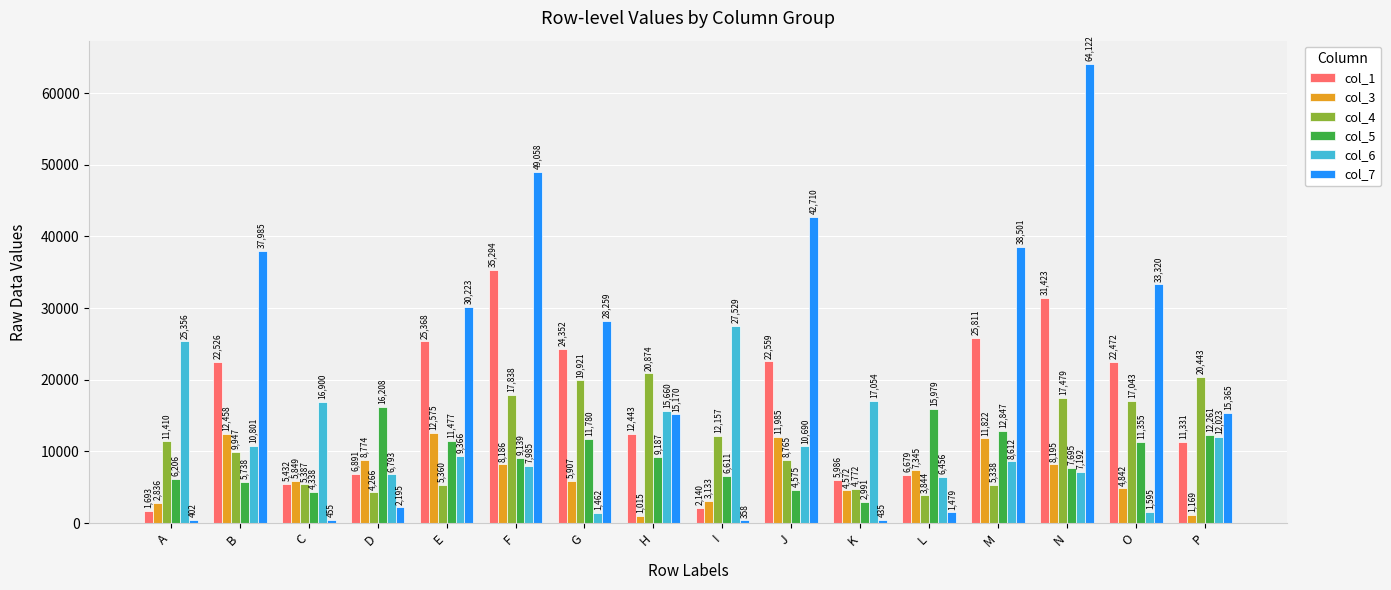

What is the sum of all col_7 values?

360037